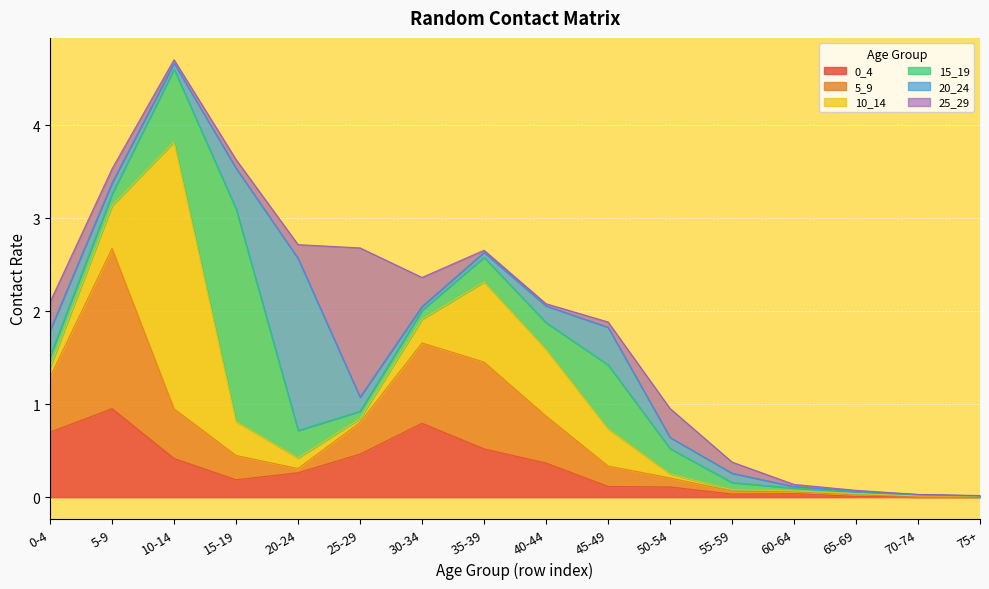

Reading left to right, what are all the values shown in this chart?

0_4: 0-4=0.7	5-9=1.0	10-14=0.4	15-19=0.2	20-24=0.3	25-29=0.5	30-34=0.8	35-39=0.5	40-44=0.4	45-49=0.1	50-54=0.1	55-59=0.0	60-64=0.0	65-69=0.0	70-74=0.0	75+=0.0
5_9: 0-4=0.6	5-9=1.7	10-14=0.5	15-19=0.3	20-24=0.0	25-29=0.3	30-34=0.9	35-39=0.9	40-44=0.5	45-49=0.2	50-54=0.1	55-59=0.0	60-64=0.0	65-69=0.0	70-74=0.0	75+=0.0
10_14: 0-4=0.1	5-9=0.5	10-14=2.9	15-19=0.4	20-24=0.1	25-29=0.0	30-34=0.3	35-39=0.9	40-44=0.7	45-49=0.4	50-54=0.0	55-59=0.0	60-64=0.0	65-69=0.0	70-74=0.0	75+=0.0
15_19: 0-4=0.1	5-9=0.1	10-14=0.8	15-19=2.3	20-24=0.3	25-29=0.1	30-34=0.1	35-39=0.3	40-44=0.3	45-49=0.7	50-54=0.3	55-59=0.1	60-64=0.0	65-69=0.0	70-74=0.0	75+=0.0
20_24: 0-4=0.3	5-9=0.1	10-14=0.1	15-19=0.4	20-24=1.9	25-29=0.2	30-34=0.0	35-39=0.1	40-44=0.2	45-49=0.4	50-54=0.1	55-59=0.1	60-64=0.0	65-69=0.0	70-74=0.0	75+=0.0
25_29: 0-4=0.3	5-9=0.2	10-14=0.0	15-19=0.1	20-24=0.1	25-29=1.6	30-34=0.3	35-39=0.0	40-44=0.0	45-49=0.1	50-54=0.3	55-59=0.1	60-64=0.0	65-69=0.0	70-74=0.0	75+=0.0